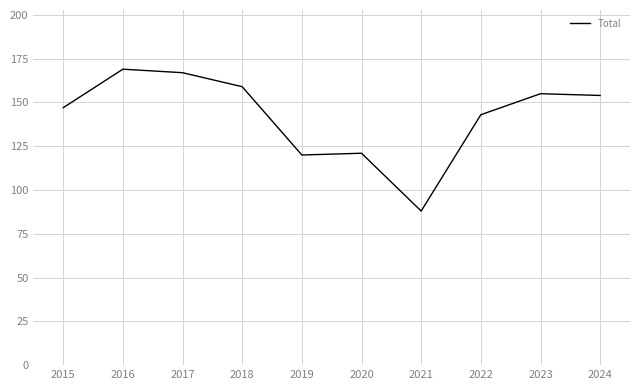

What is the approximate value at 2024?

154